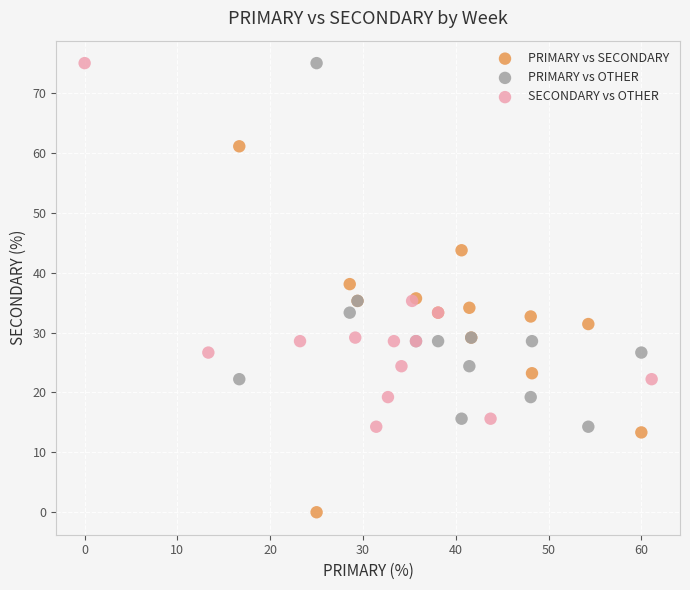

What are all the series names shown in the legend?

PRIMARY vs SECONDARY, PRIMARY vs OTHER, SECONDARY vs OTHER